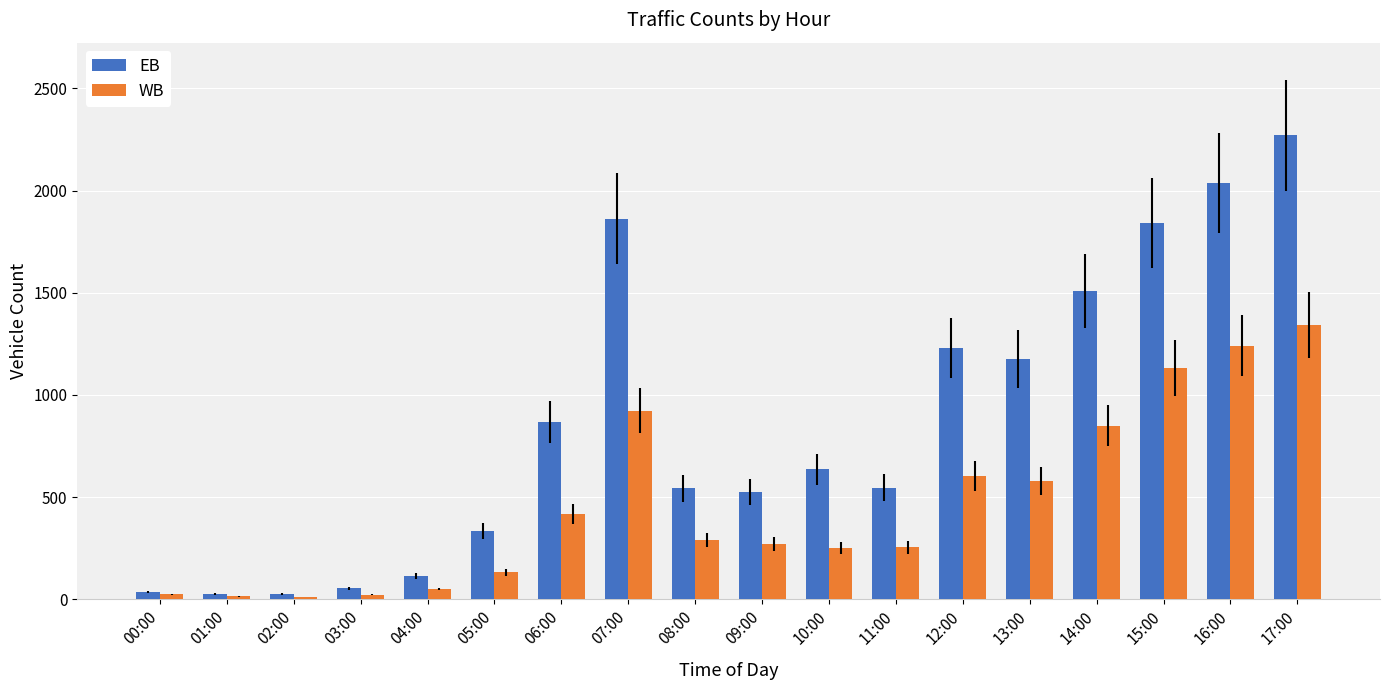

What is the maximum value shown in the chart?

2270